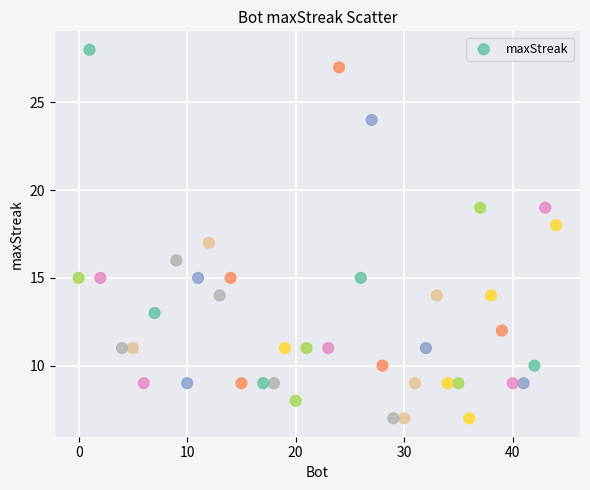

What is the range of X values (max minus min)?

44